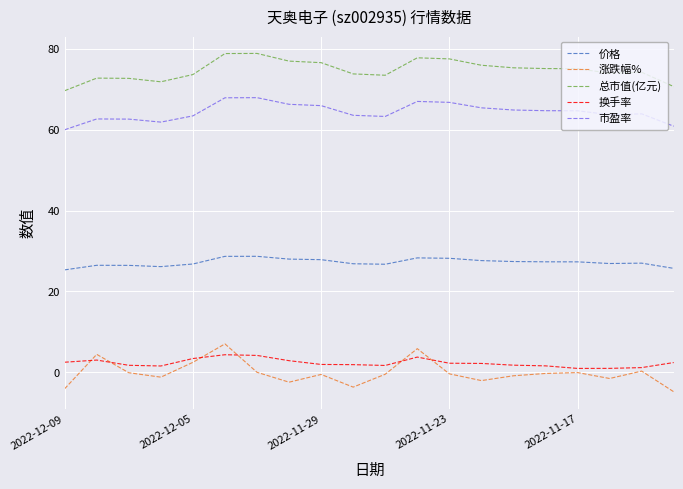

Which series has the widest spread of values?

涨跌幅%